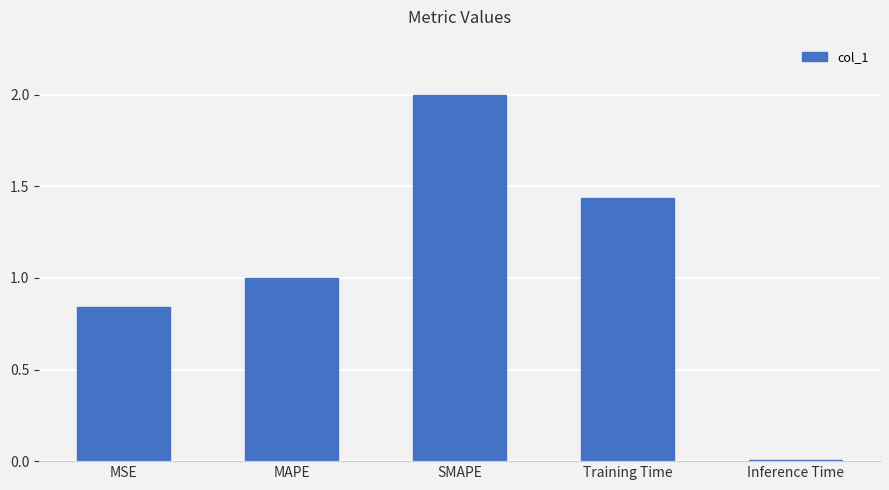

Rank the categories by value from lowest to highest.

Inference Time, MSE, MAPE, Training Time, SMAPE